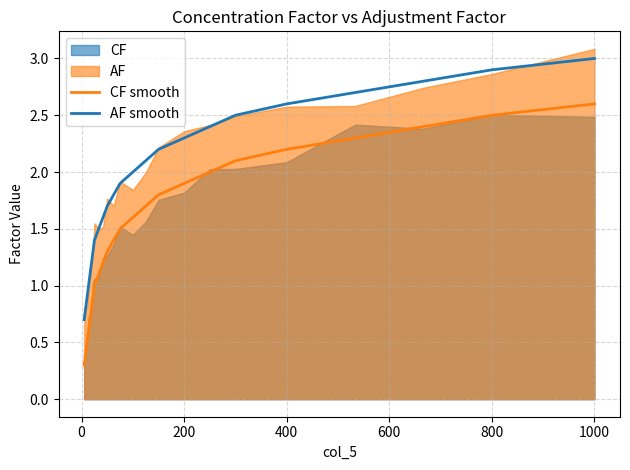

What is the smallest value displayed?

0.3